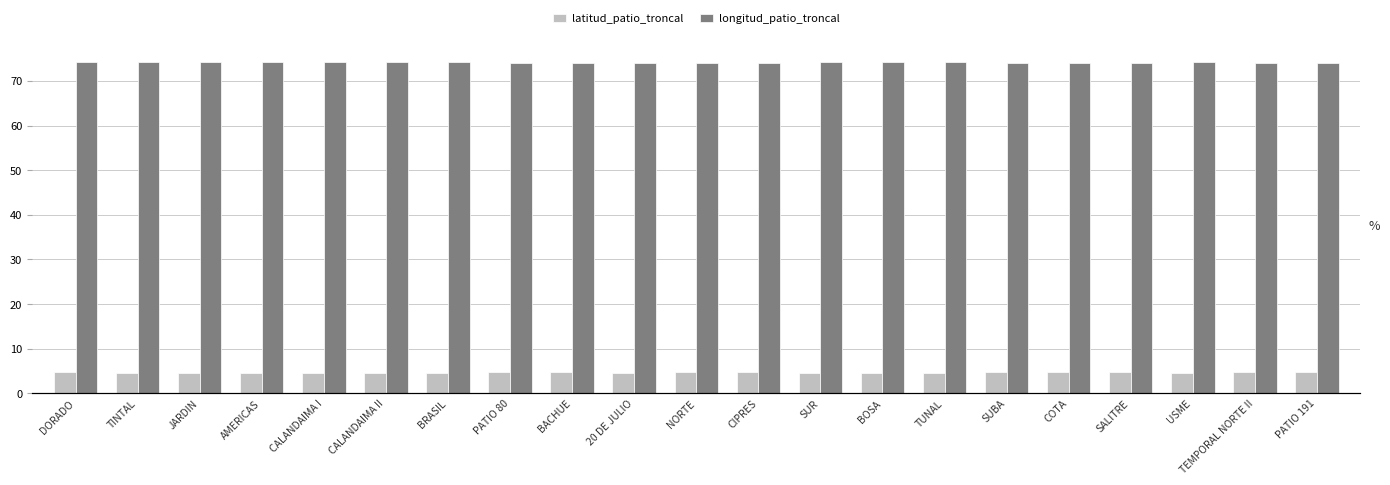

Which series has the largest range (max minus min)?

latitud_patio_troncal